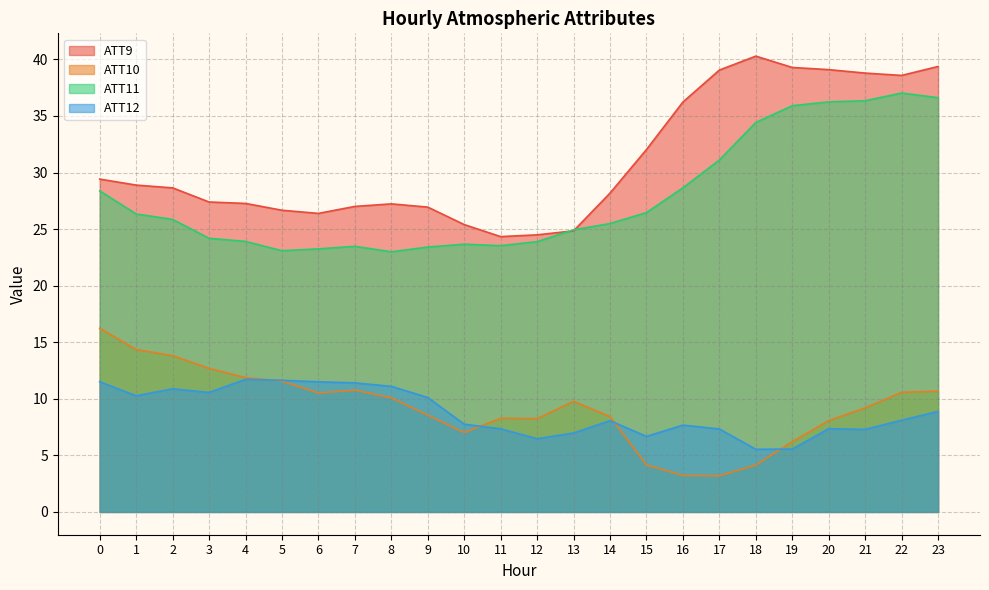

How many values in the ATT11 series are below 25?

11